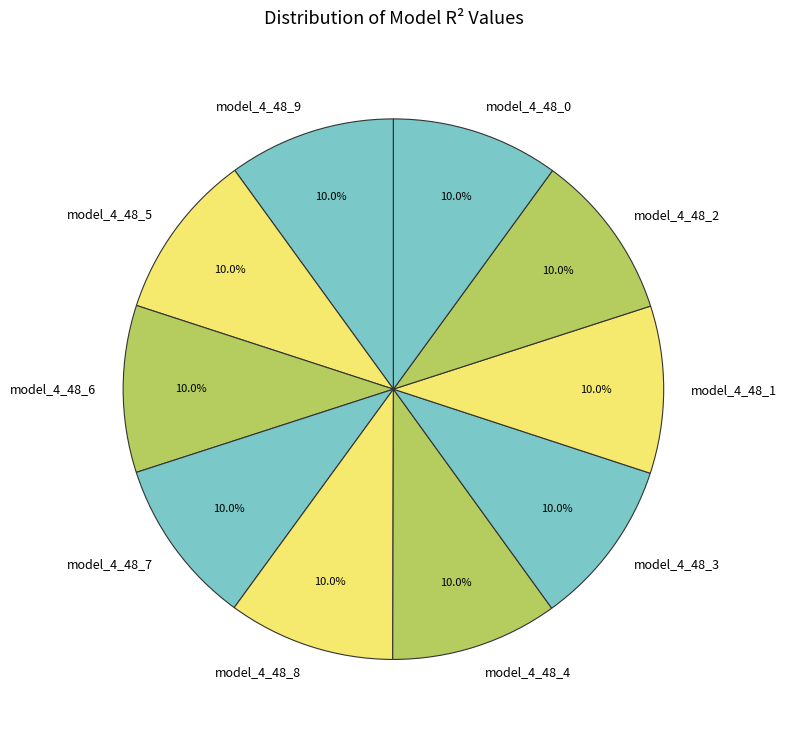

What percentage is the model_4_48_8 slice, to the nearest percent?

10%